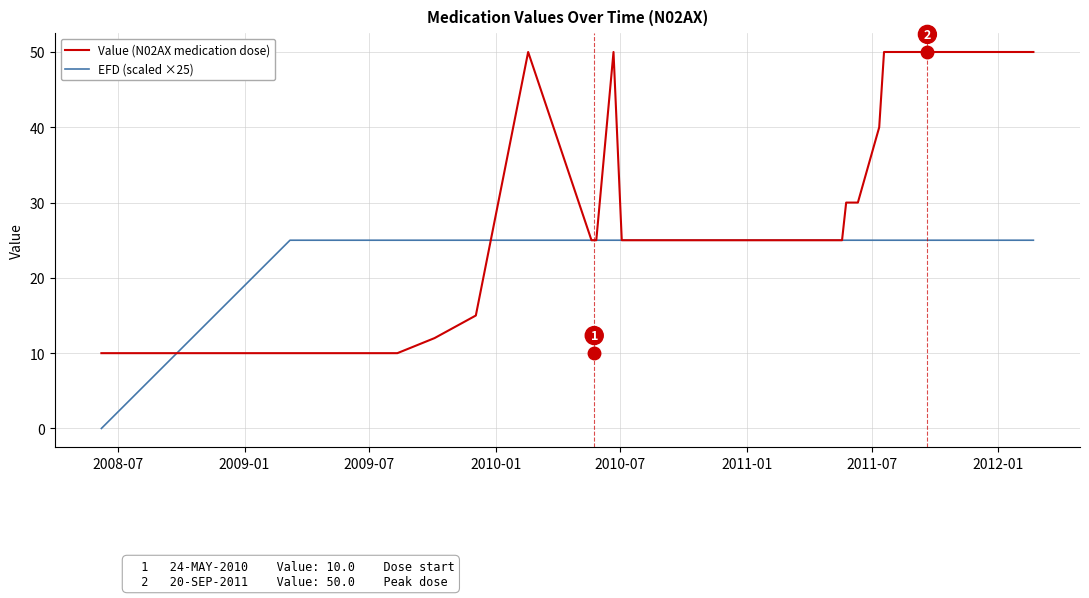

Which series has the widest spread of values?

Value (N02AX medication dose)